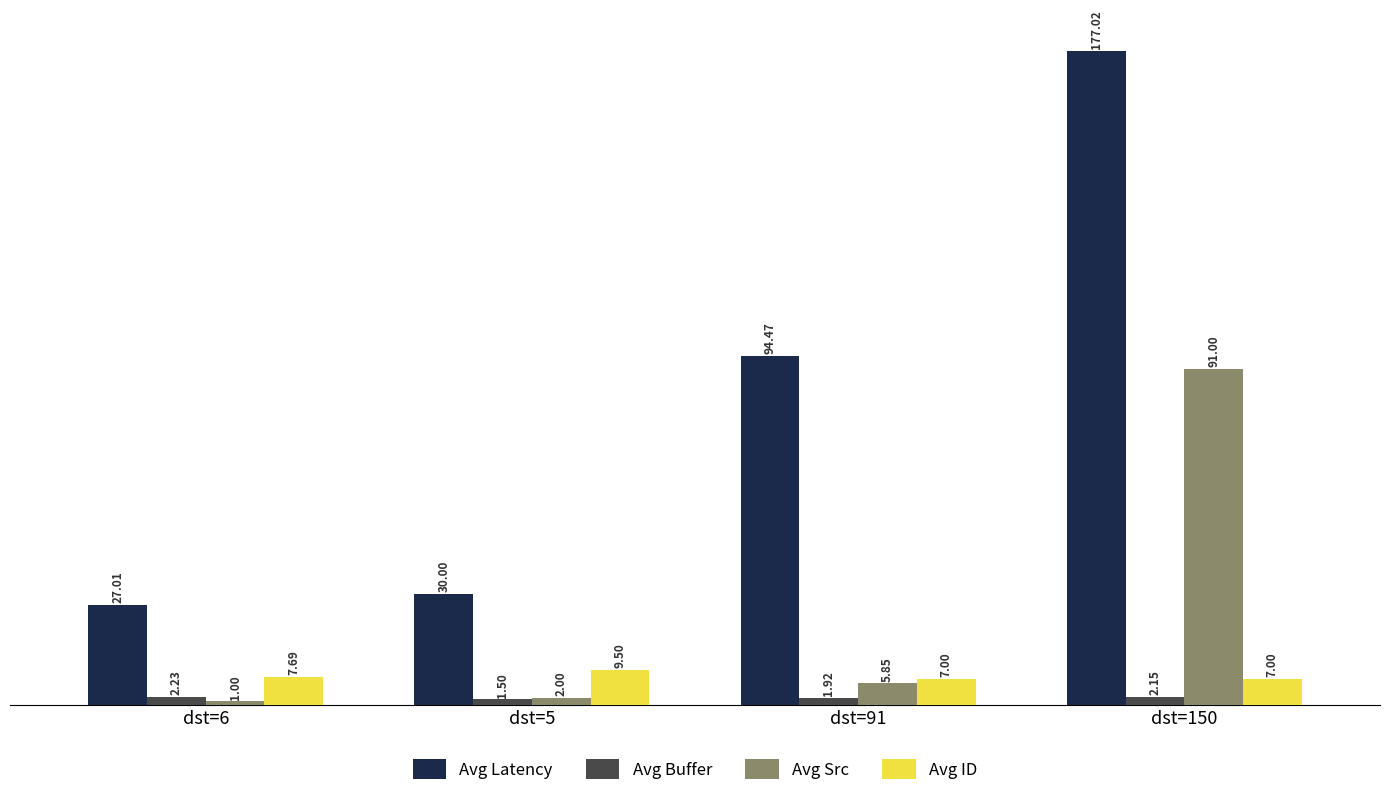

Rank the series at dst=5 from lowest to highest value.

Avg Buffer, Avg Src, Avg ID, Avg Latency